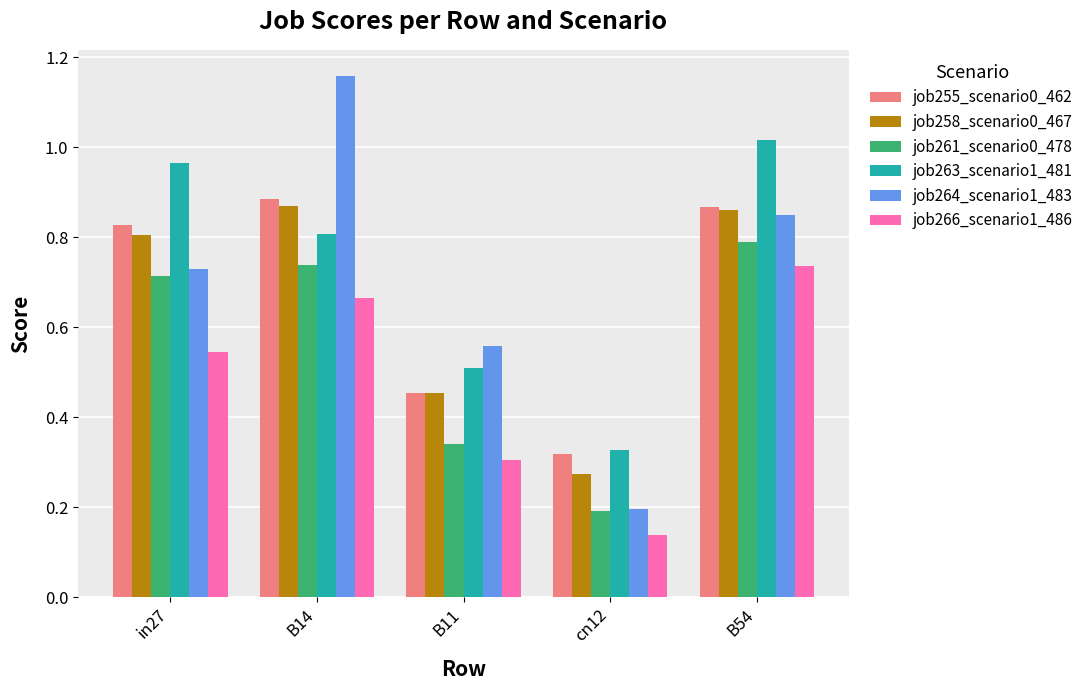

Are the bars horizontal?

No